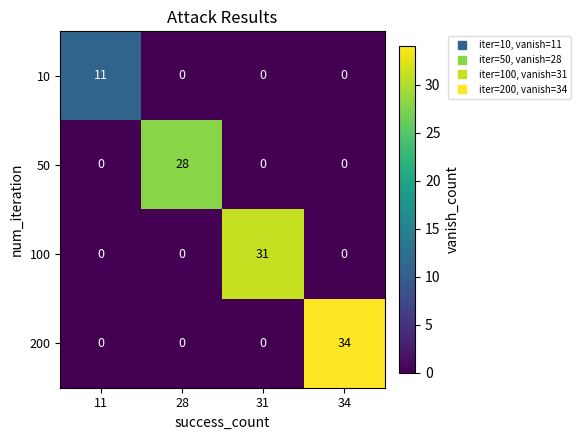

What is the total value across all series at 28?

28